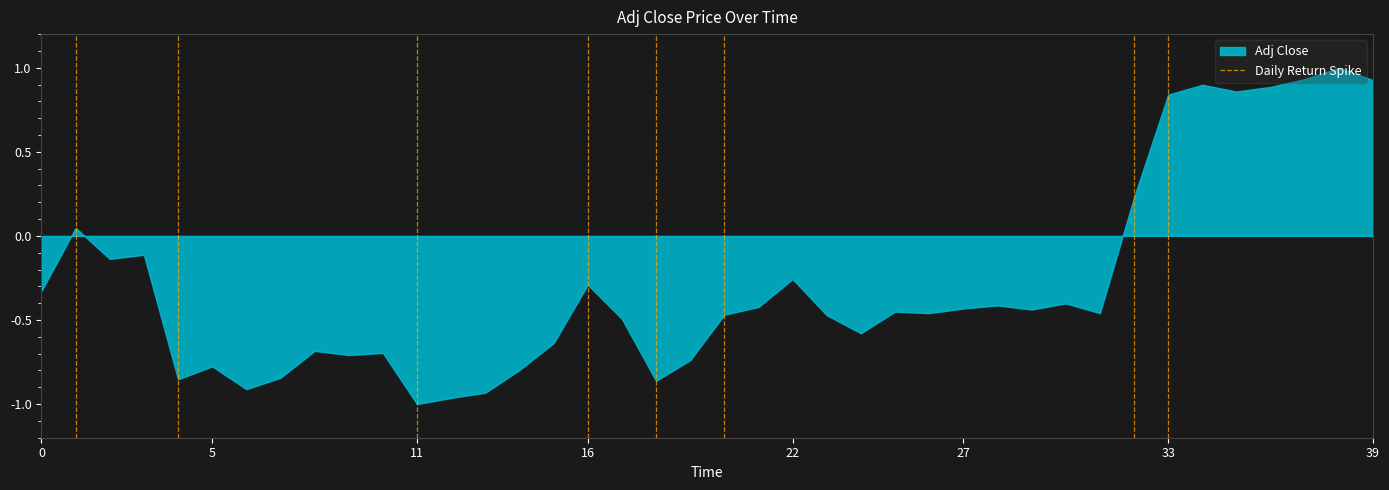

Is it true that the value at 0 is 1?

False